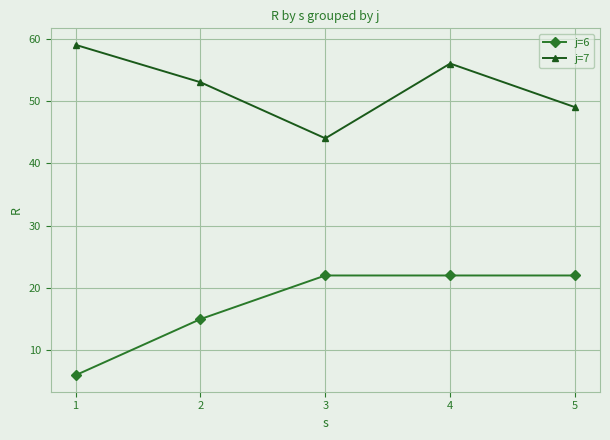

Reading left to right, extract all data points from this chart.

j=6: 1=6	2=15	3=22	4=22	5=22
j=7: 1=59	2=53	3=44	4=56	5=49